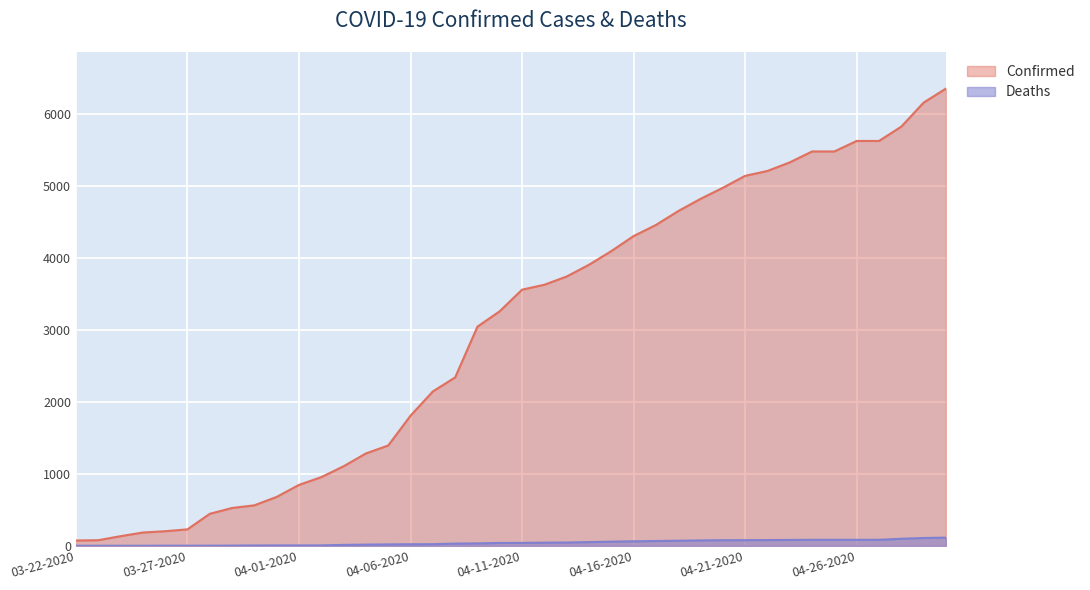

At 03-26-2020, list the series in order from smallest to largest.

Deaths, Confirmed